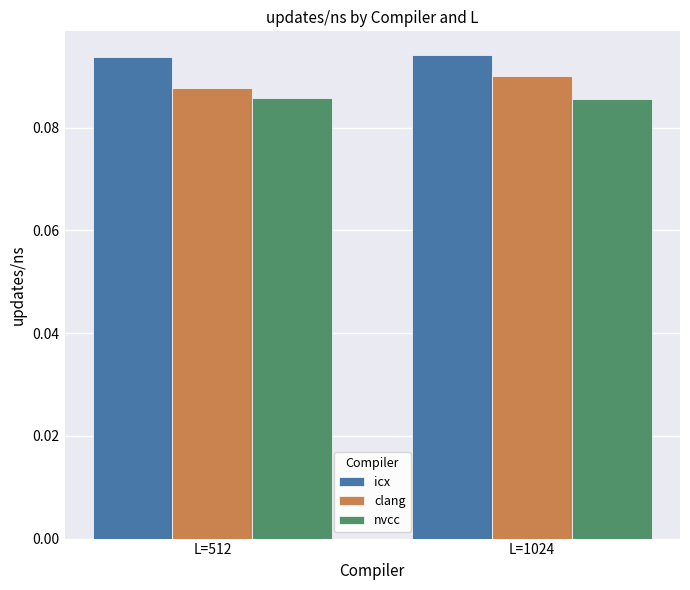

What is the sum of all clang values?

0.2